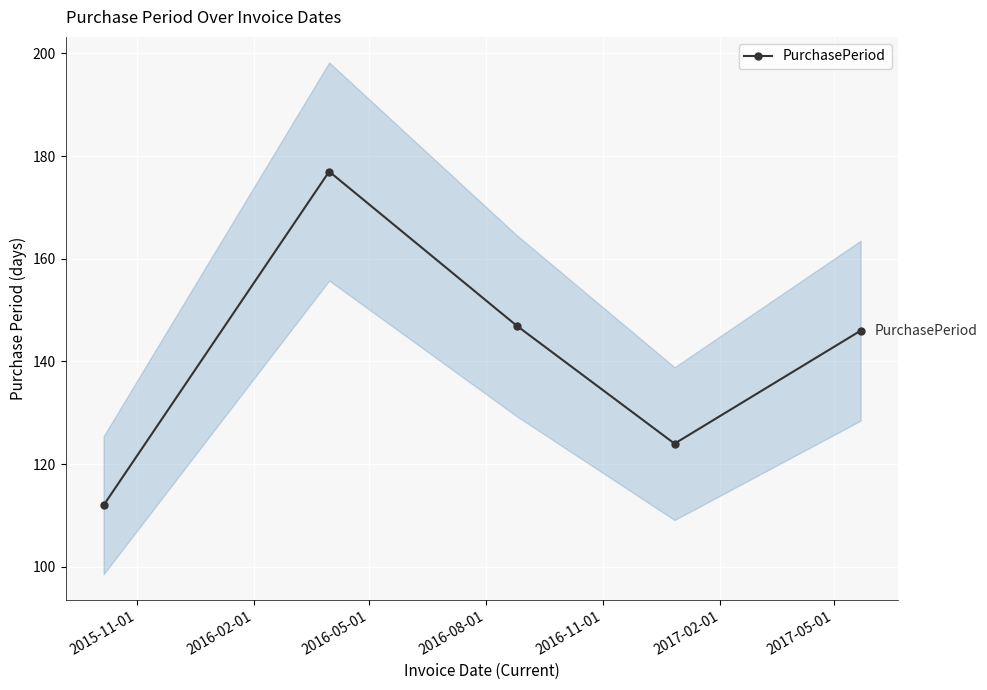

True or false: PurchasePeriod has more than 0 interior local peaks.

True